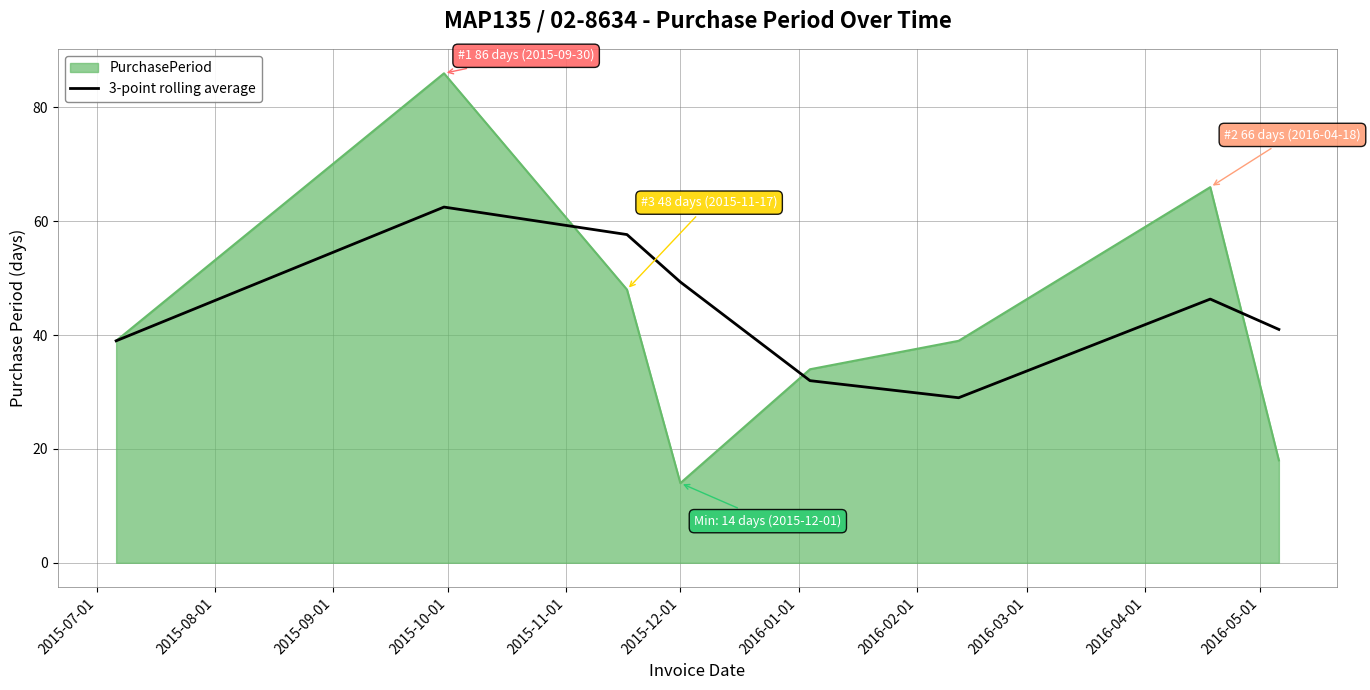

What is the smallest value displayed?

14.0